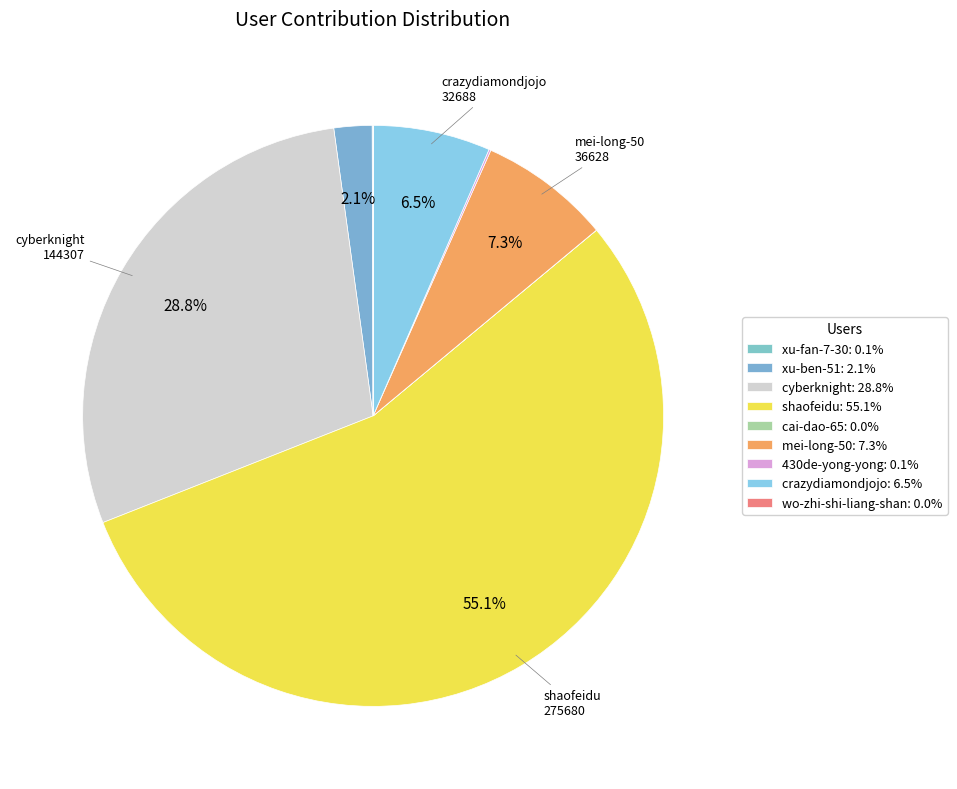

Is it true that wo-zhi-shi-liang-shan is 0% of the pie?

True